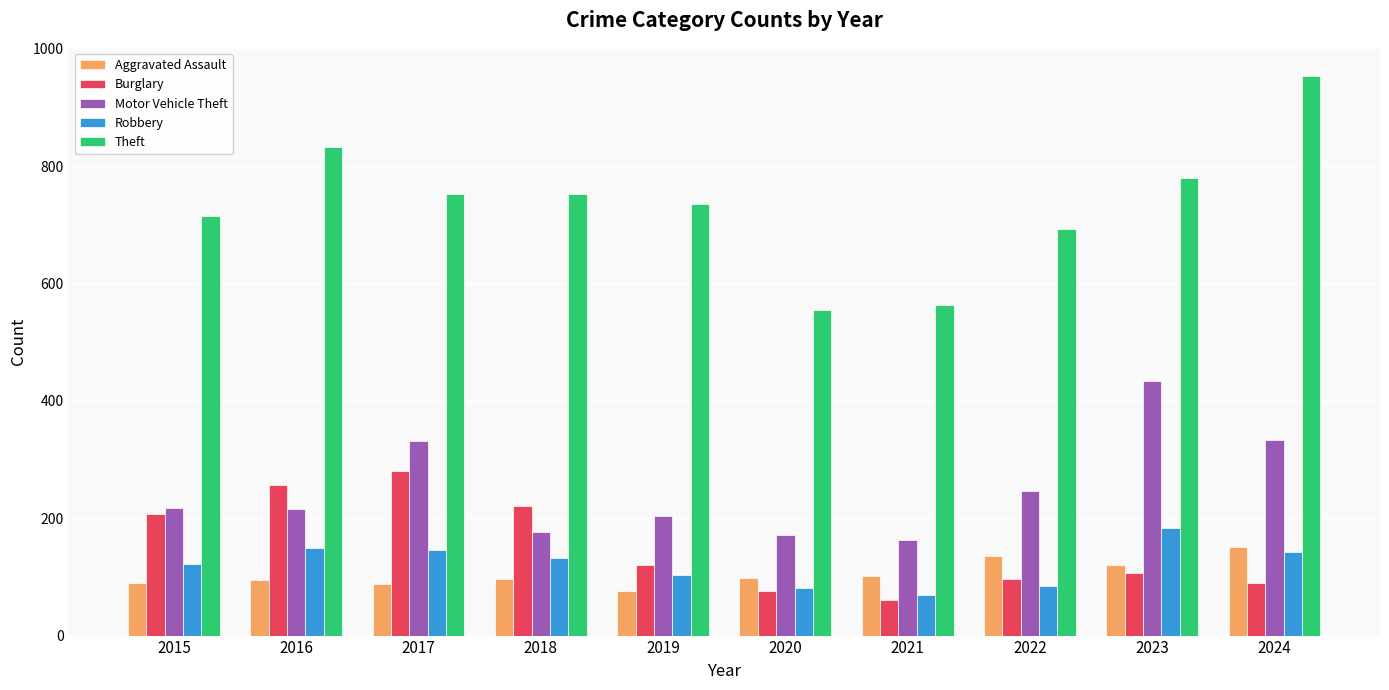

How many bars are there in total?

50